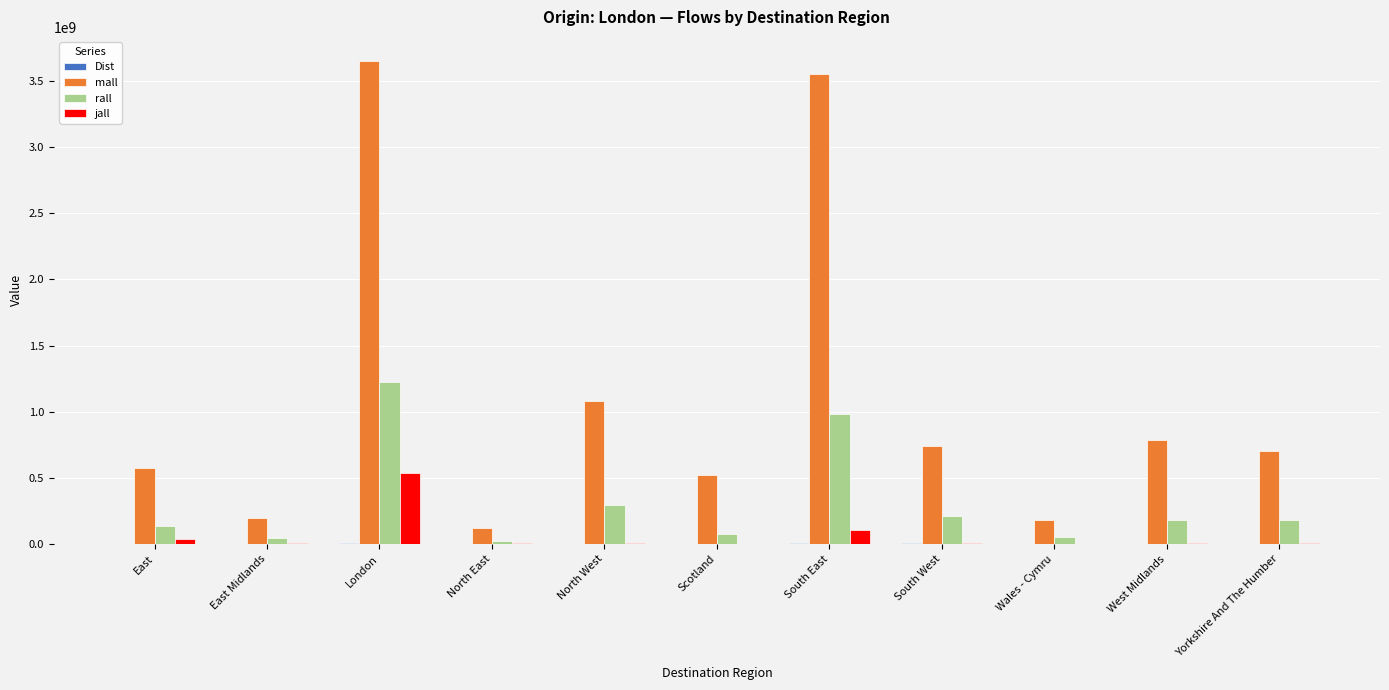

Which series has the widest spread of values?

mall